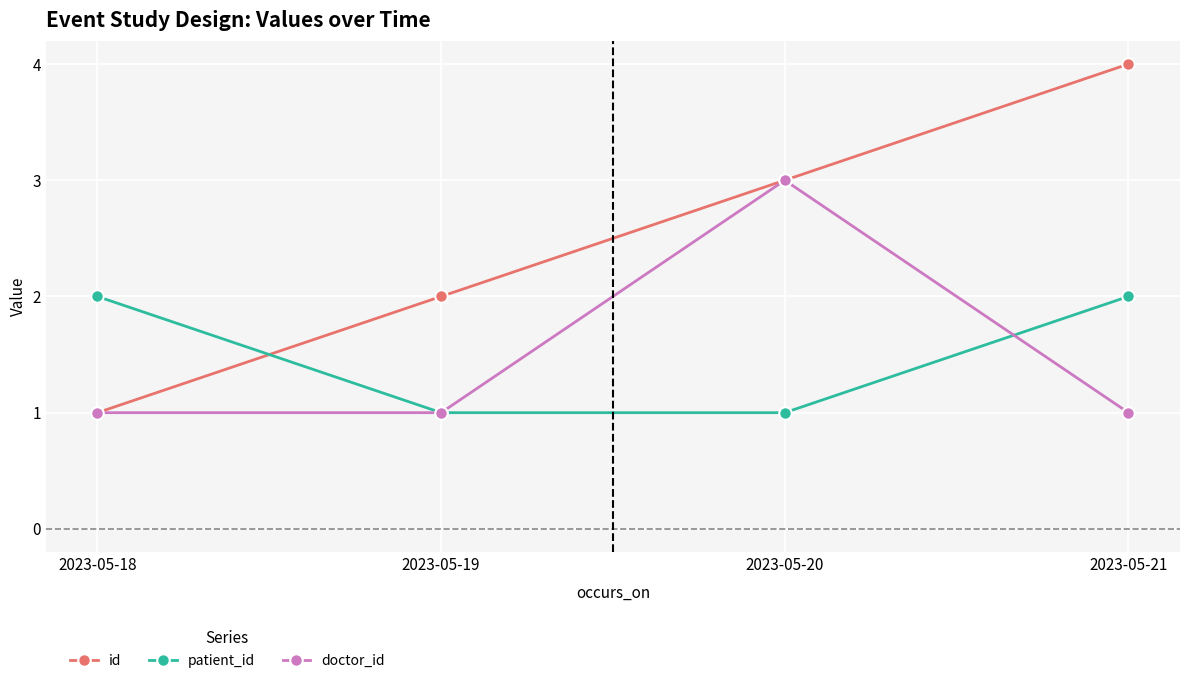

What is the sum of all patient_id values?

6